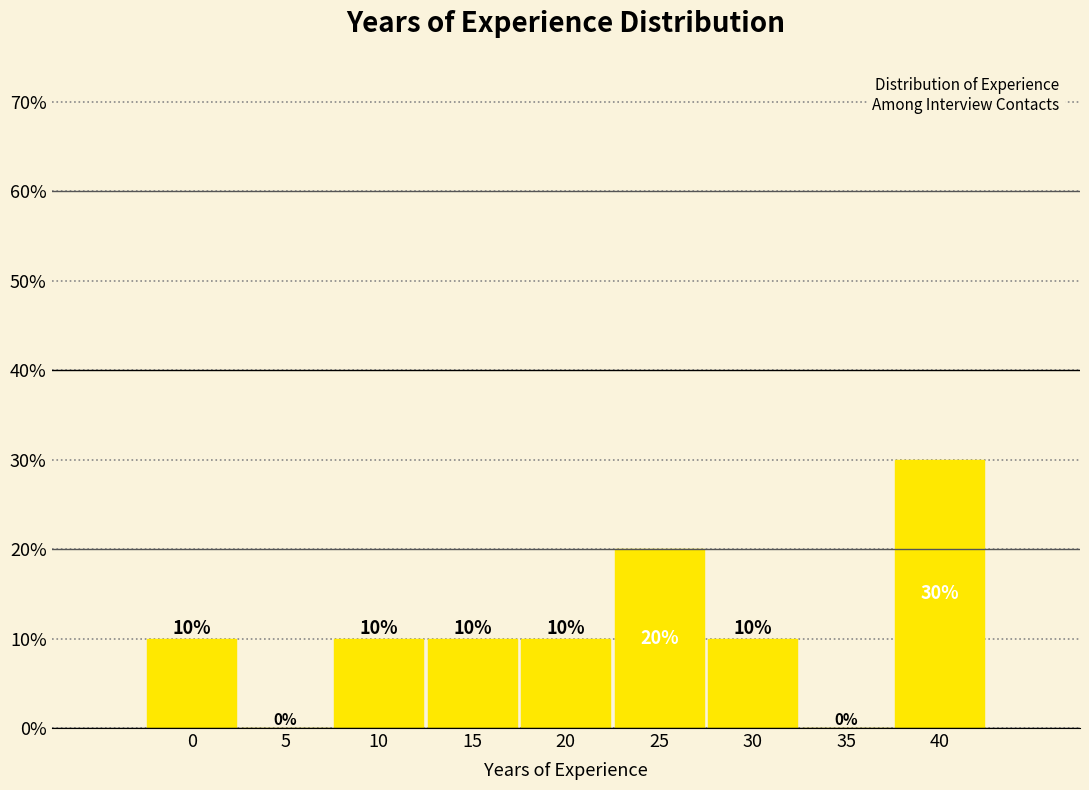

Reading right to left, what are all the values shown in this chart?

40=30	35=0	30=10	25=20	20=10	15=10	10=10	5=0	0=10